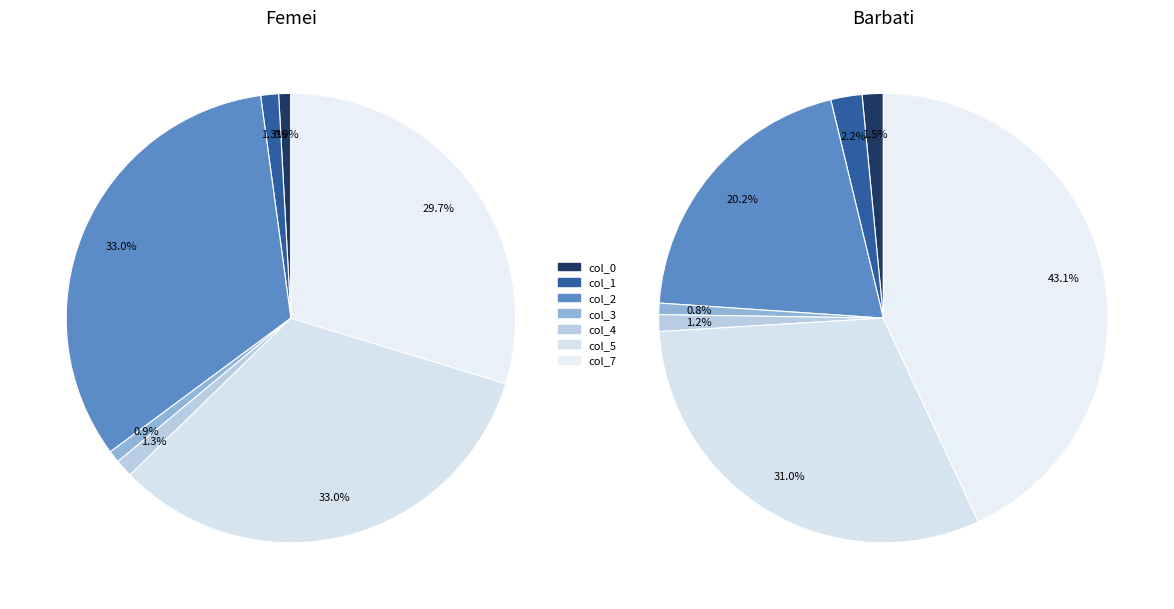

Does col_0 represent more than half of the total?

No